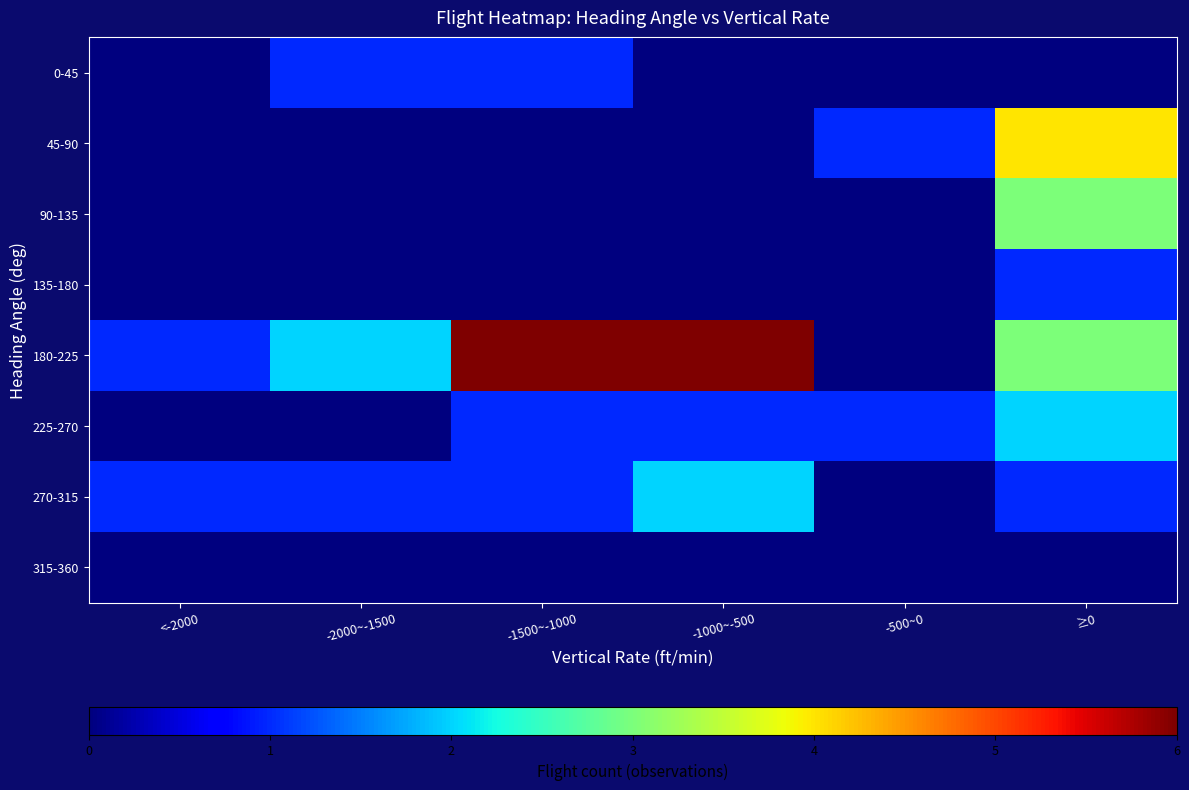

What is the difference between the highest and lowest values at -1000~-500?

6